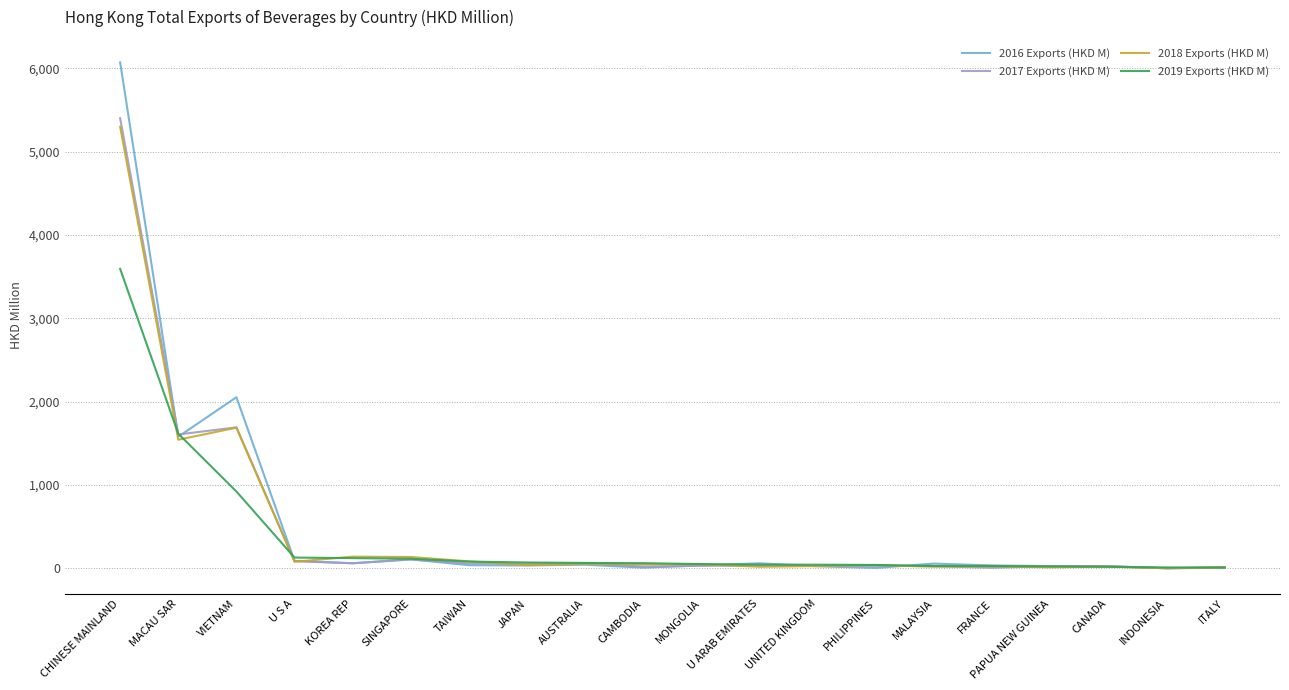

True or false: 2016 Exports (HKD M) and 2019 Exports (HKD M) intersect in this chart.

True